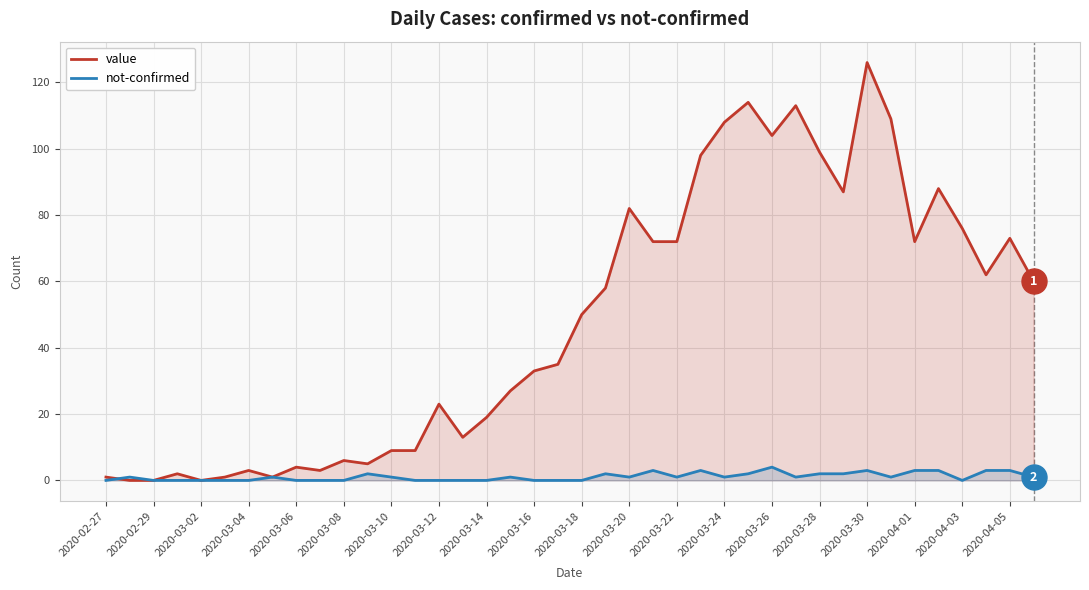

What is the difference between the second highest and minimum values in the not-confirmed series?

3